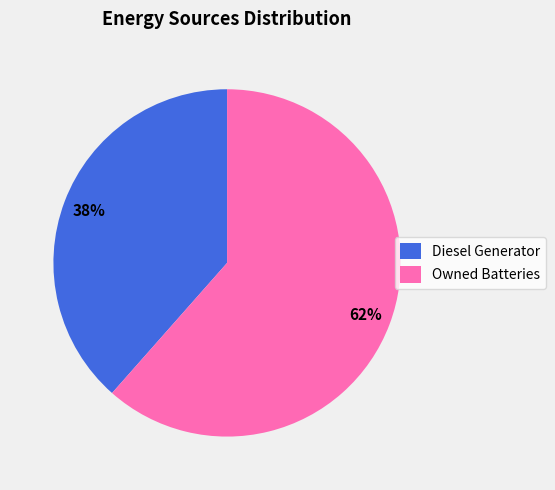

Is there any slice that represents more than half of the pie?

Yes